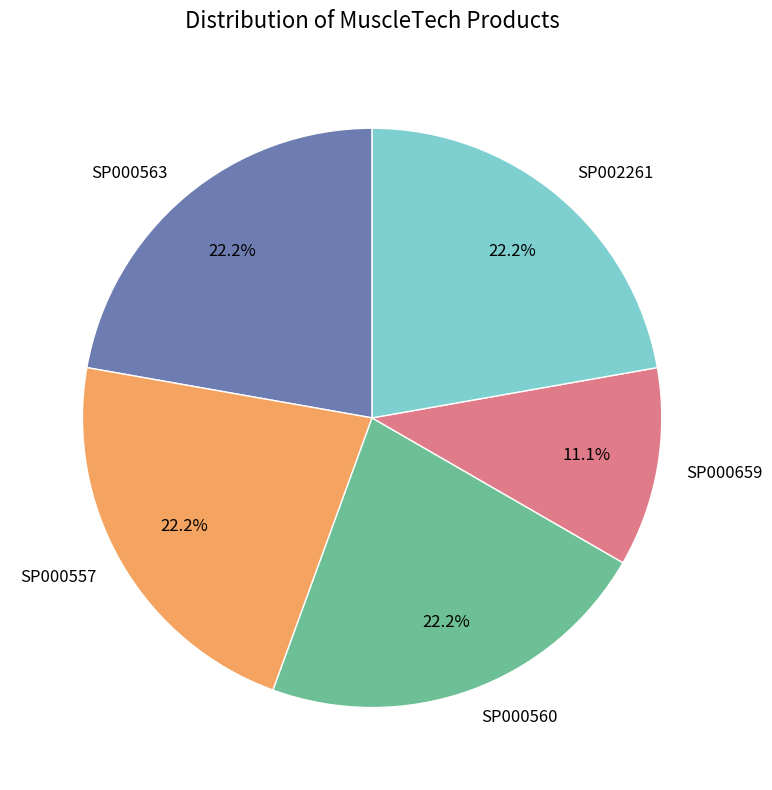

What is the smallest slice in the pie chart?

SP000659